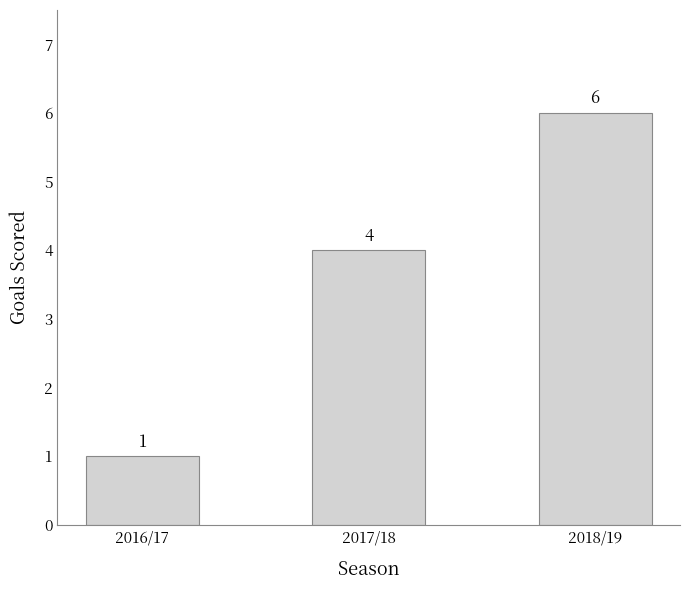

Count the values in the range 1 to 6.

3